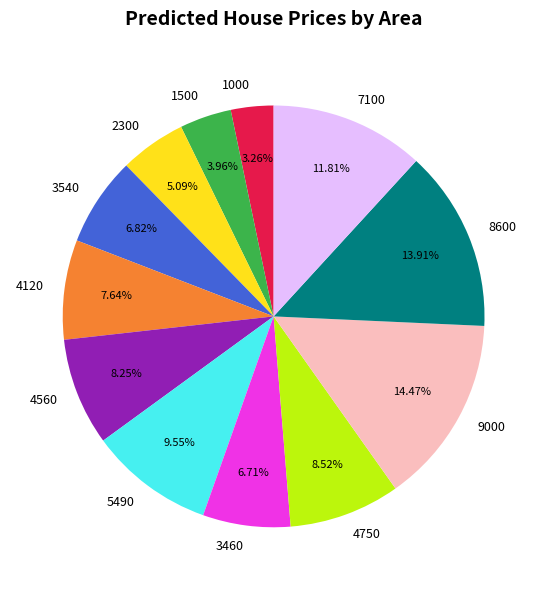

Which slice is the smallest?

1000